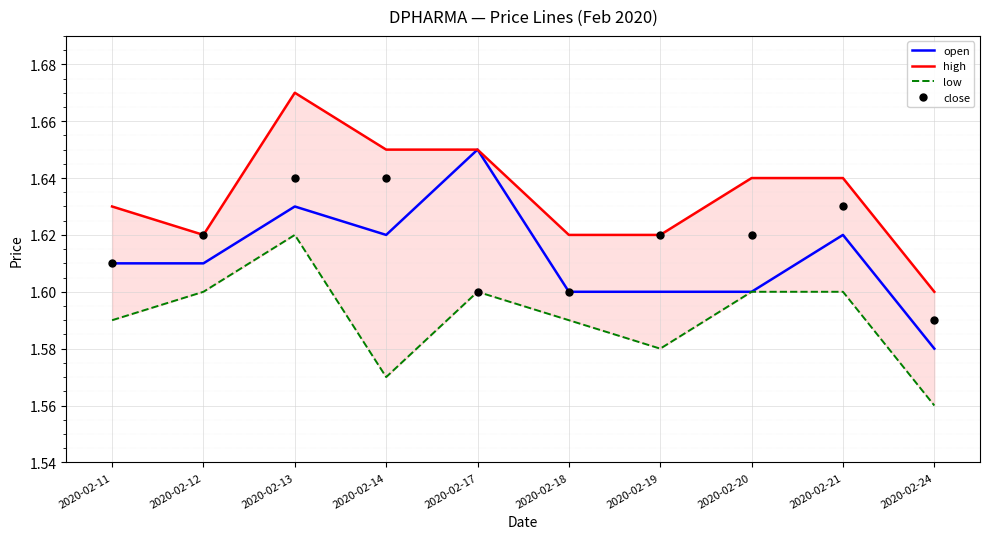

What is the highest value of the close series?

1.6